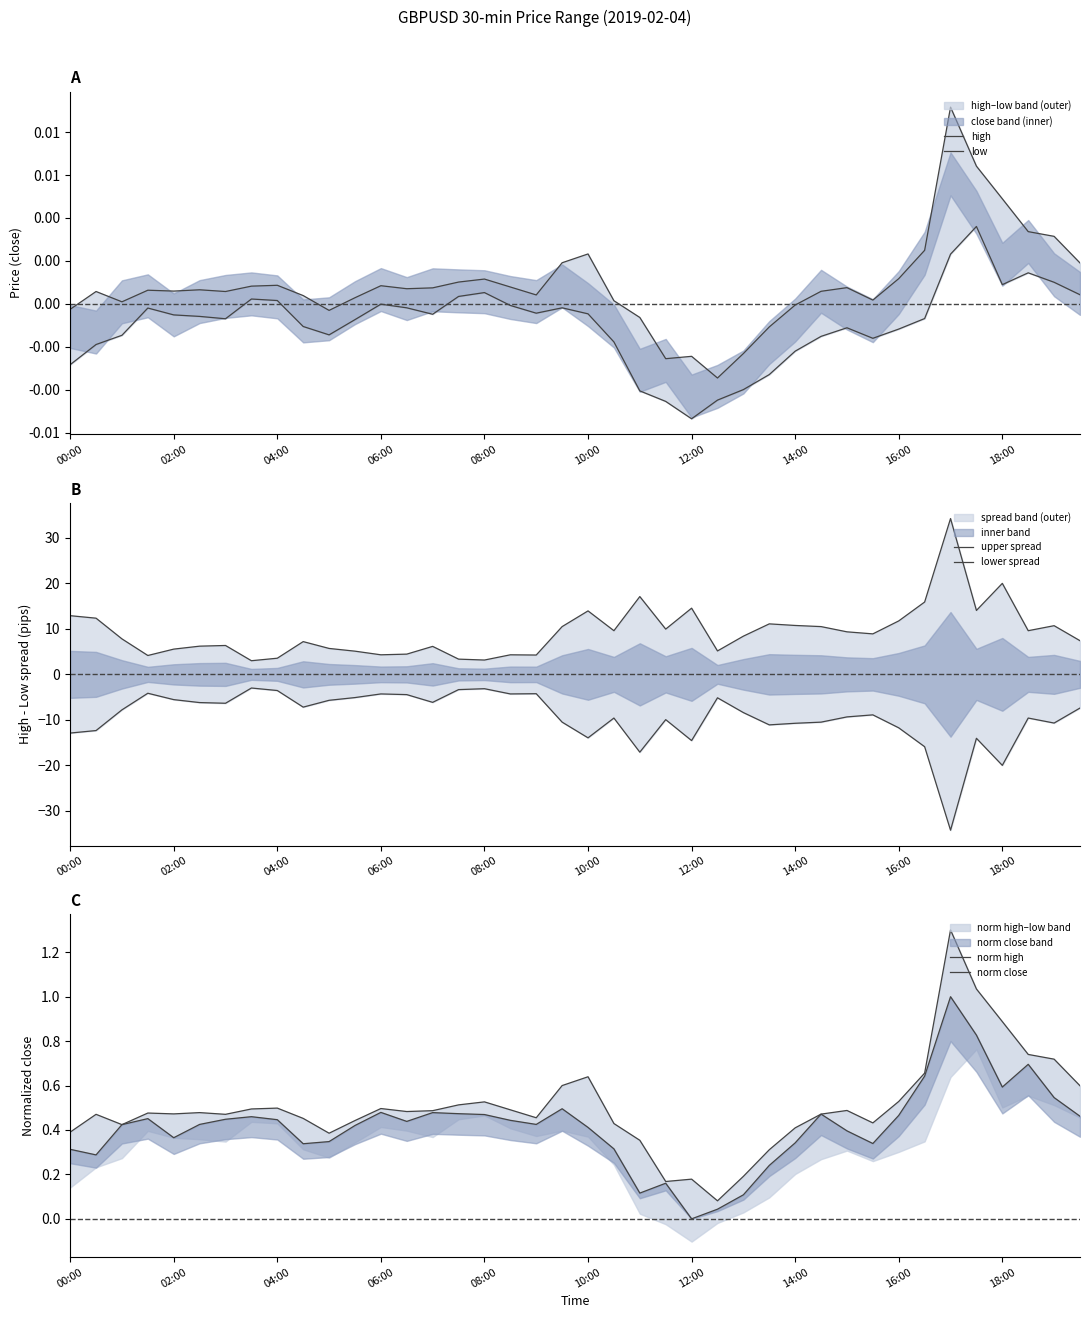

What is the difference between the maximum and minimum values in the norm high series?

1.2